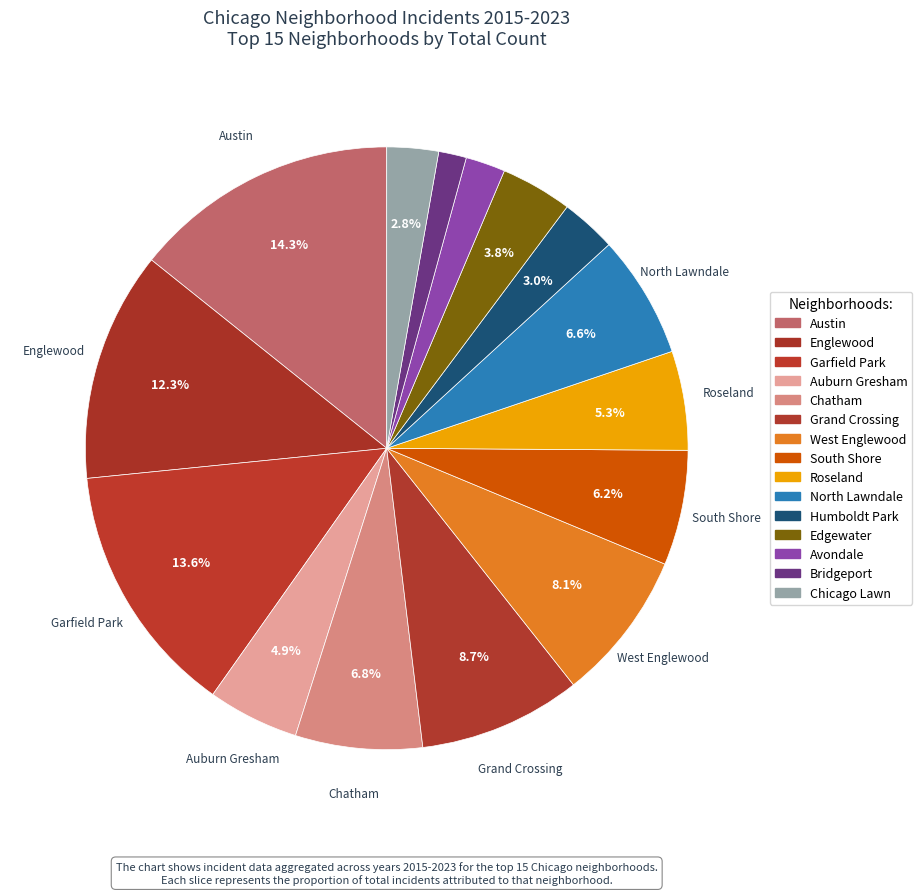

Is it true that South Shore is 6% of the pie?

True